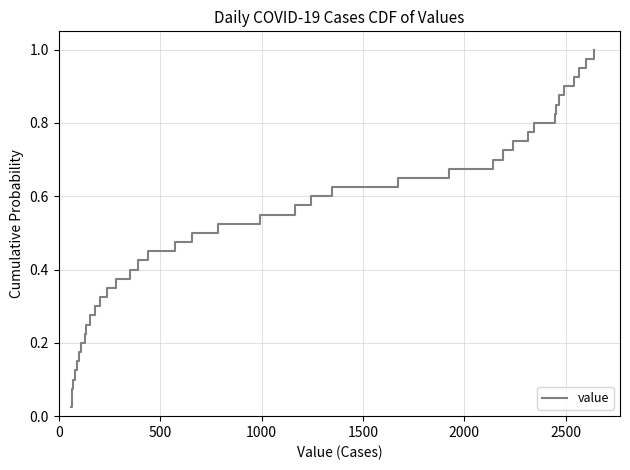

Does the chart display data point markers on the line(s)?

No